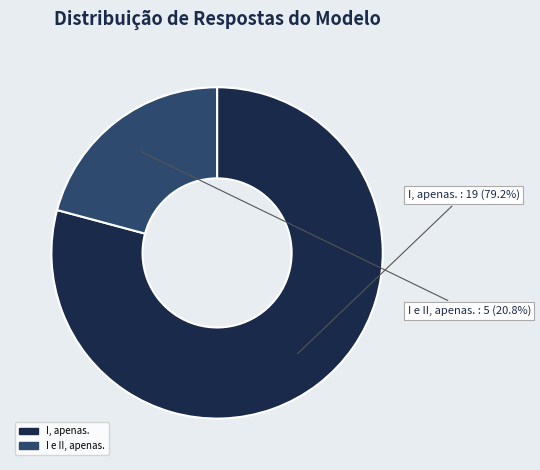

Is there any slice that represents more than half of the pie?

Yes